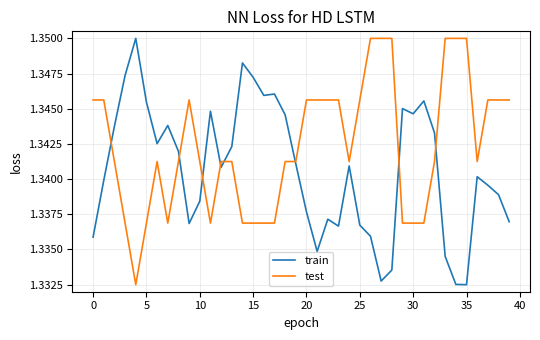

Rank the series by their average value, from highest to lowest.

test, train